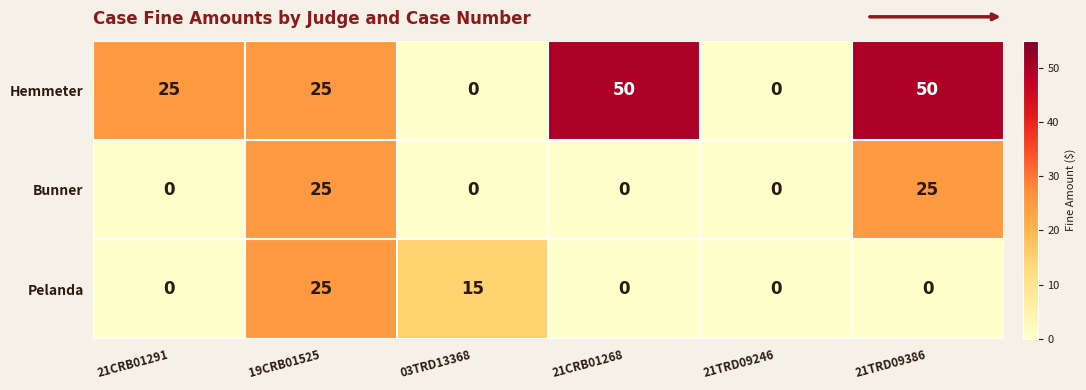

What is the total value across all series at 21CRB01268?

50